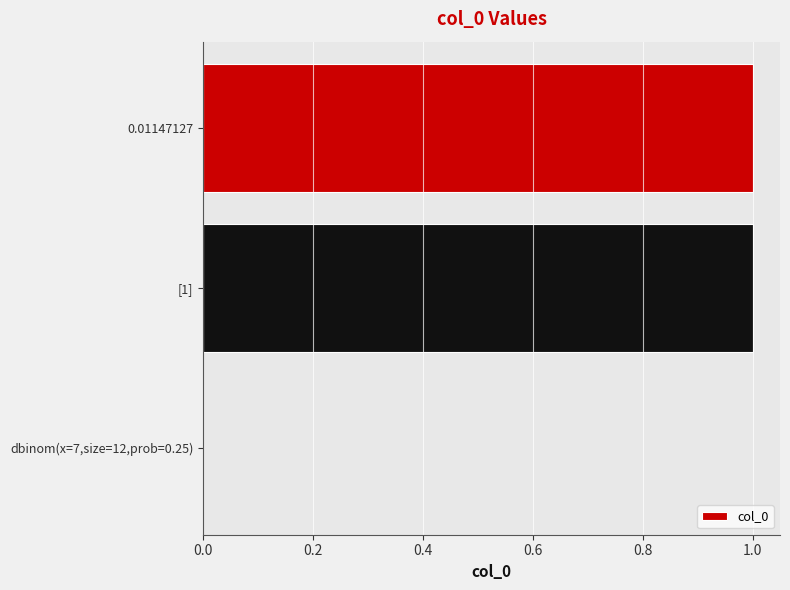

The chart shows a value of 0 at [1]. True or false?

False